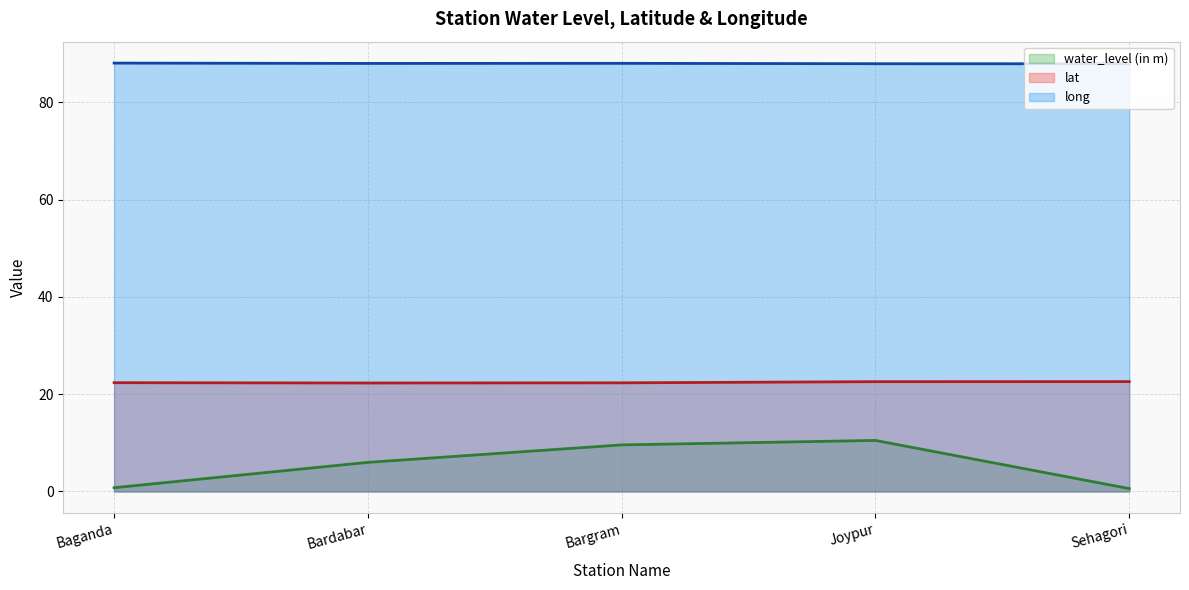

True or false: long has more than 2 interior local peaks.

False